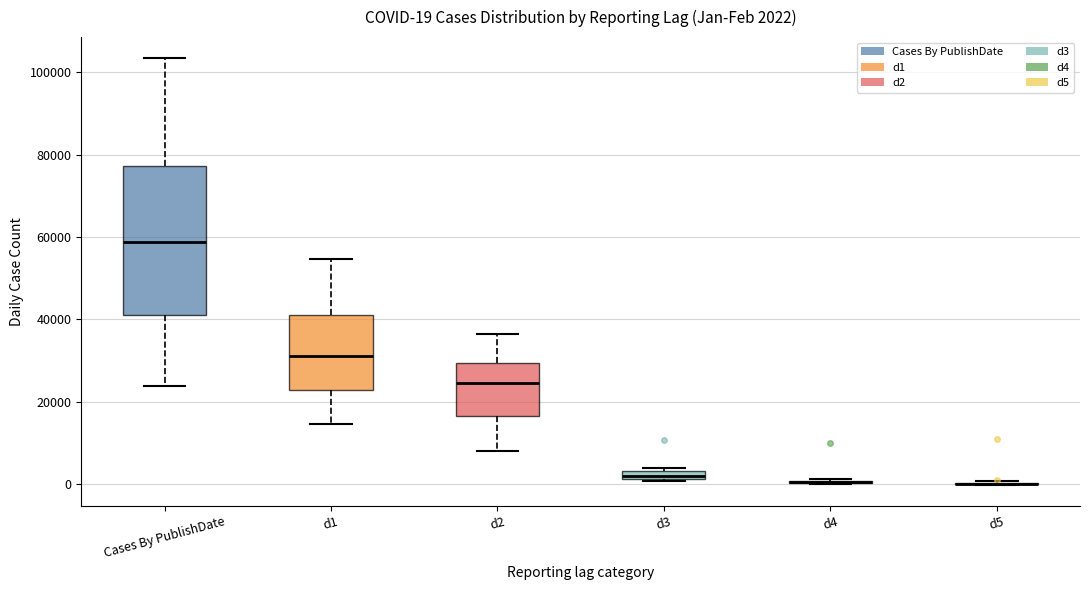

Comparing the boxes themselves (not the whiskers), which one is the tallest?

Cases By PublishDate